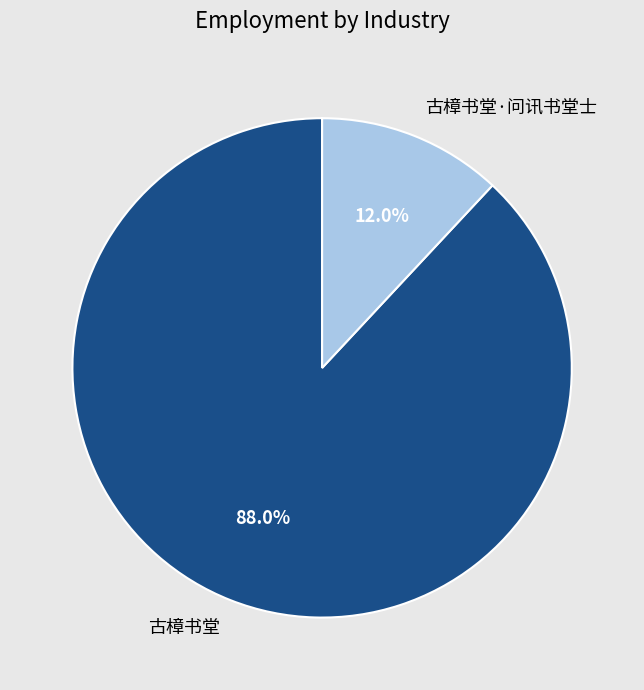

To the nearest percent, what is the combined percentage of 古樟书堂·问讯书堂士 and 古樟书堂?

100%